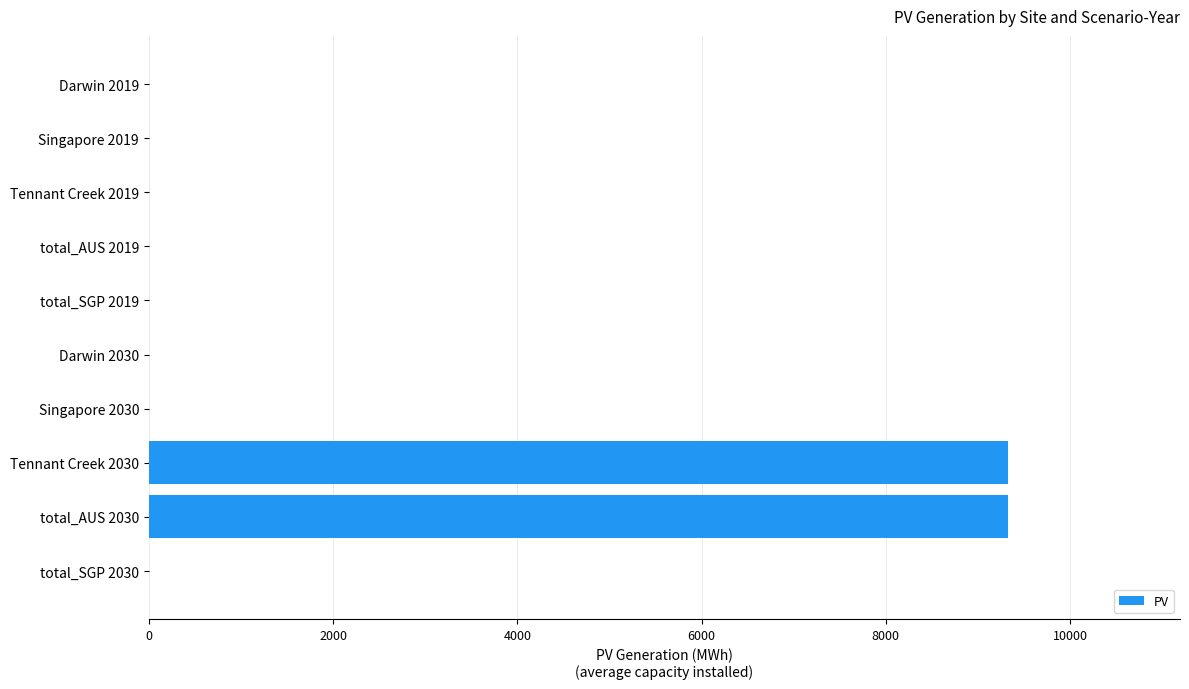

Reading top to bottom, transcribe all the data shown in this chart.

Darwin 2019=0.0	Singapore 2019=0.0	Tennant Creek 2019=0.0	total_AUS 2019=0.0	total_SGP 2019=0.0	Darwin 2030=0.0	Singapore 2030=0.0	Tennant Creek 2030=9327.4	total_AUS 2030=9327.4	total_SGP 2030=0.0